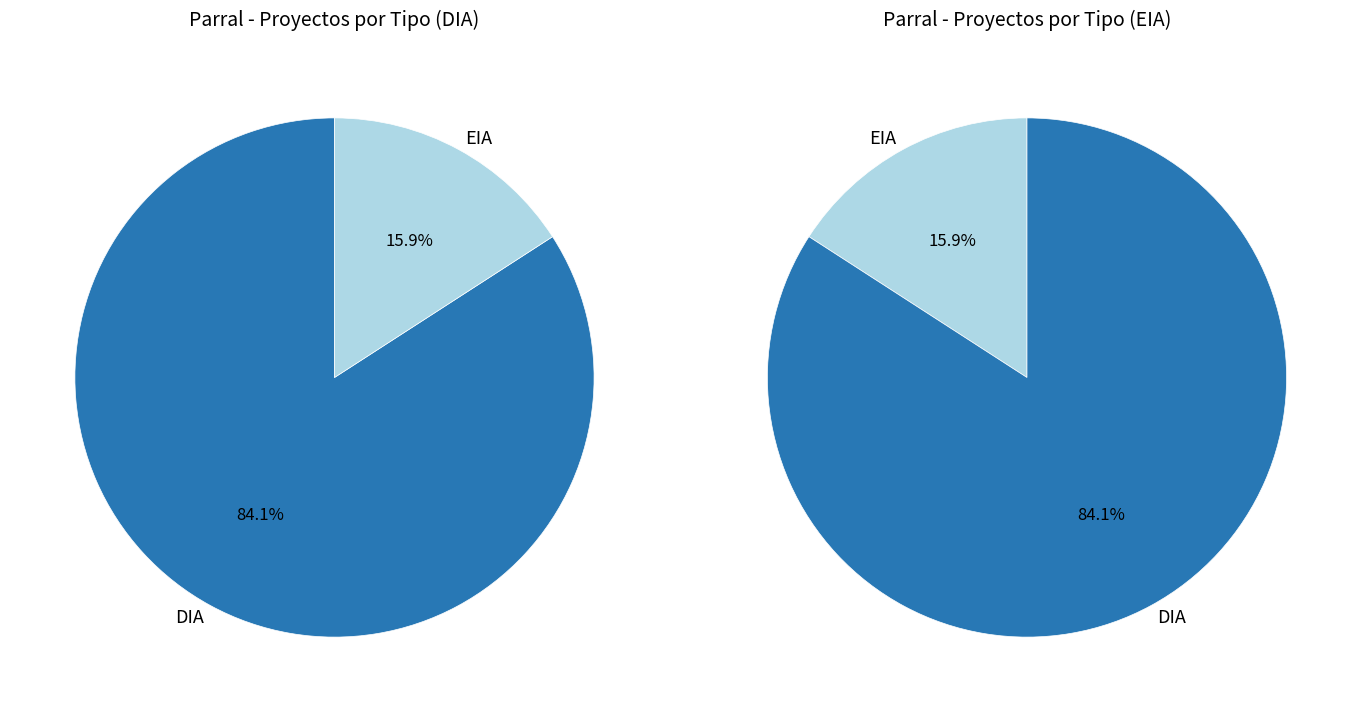

Which has a higher value, DIA or EIA?

DIA